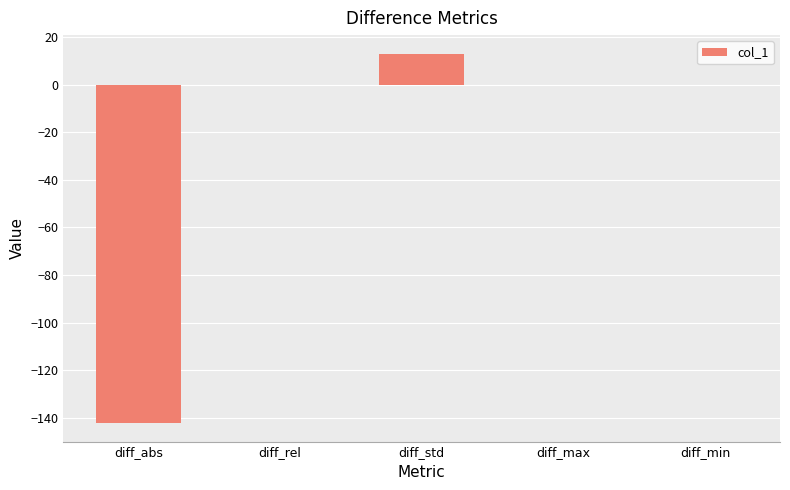

What is the maximum value shown in the chart?

13.2